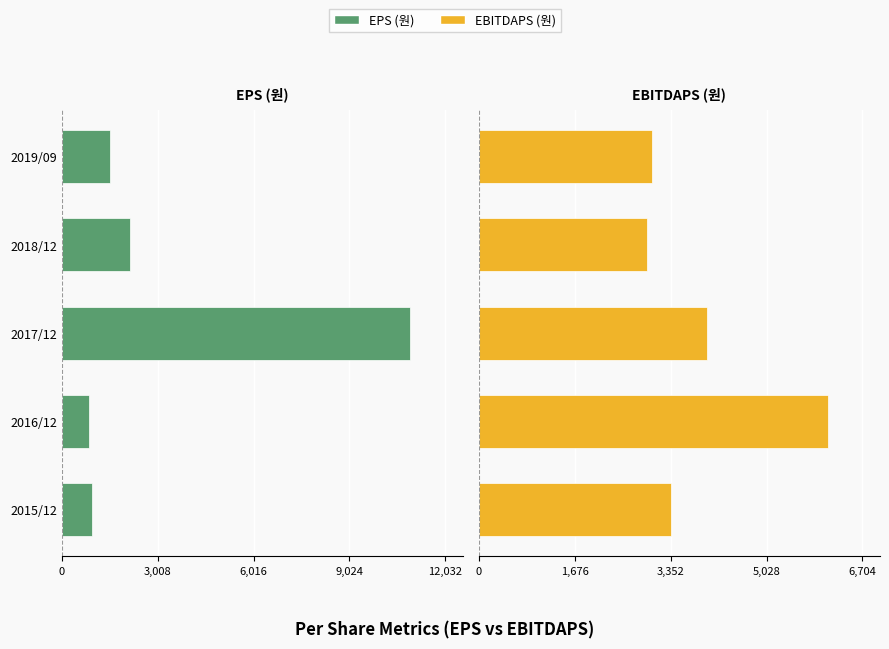

What is the sum of all EBITDAPS (원) values?

19415